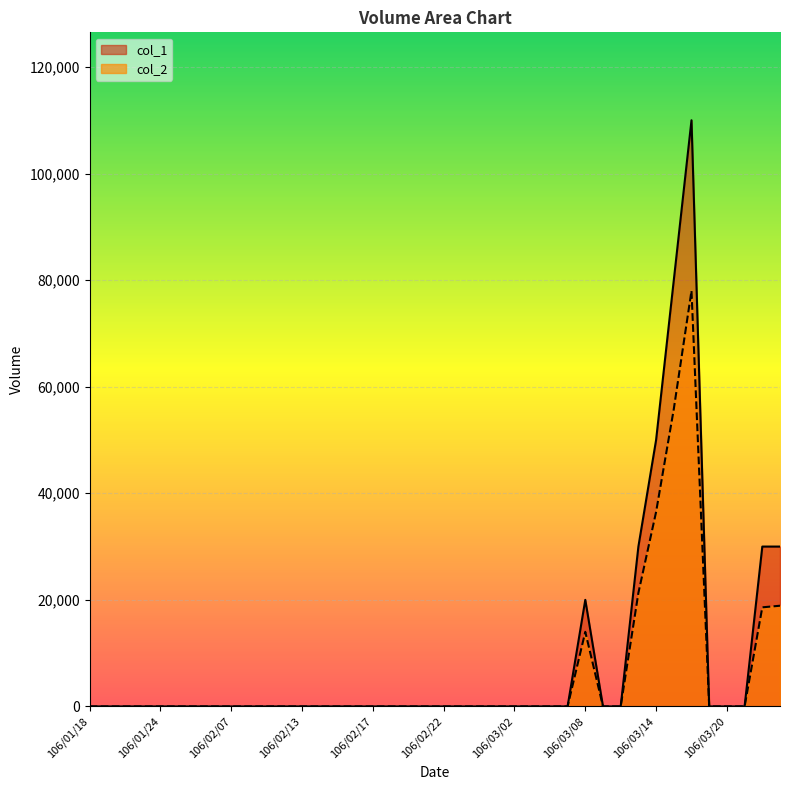

At how many categories does at least one series exceed 46555?

3